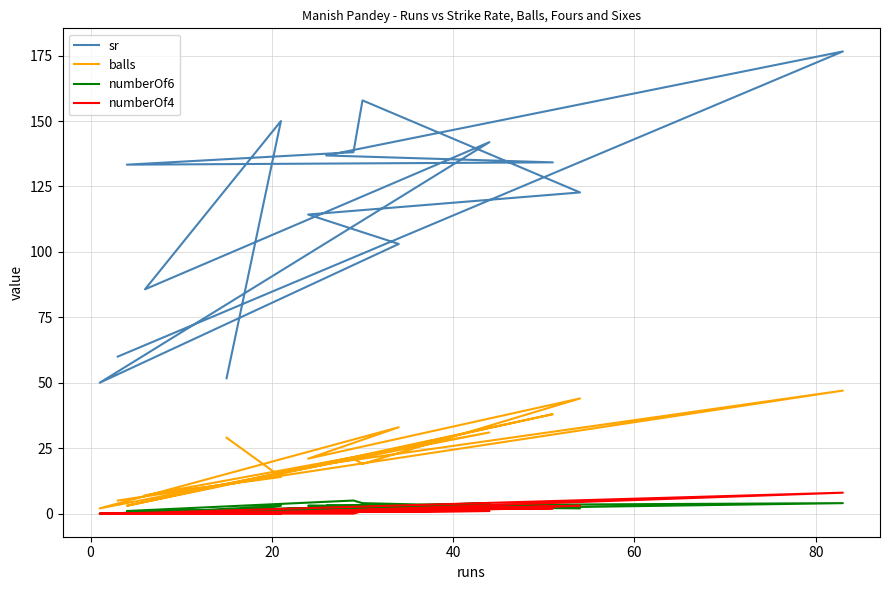

True or false: sr has more than 0 points higher than both neighbors.

True